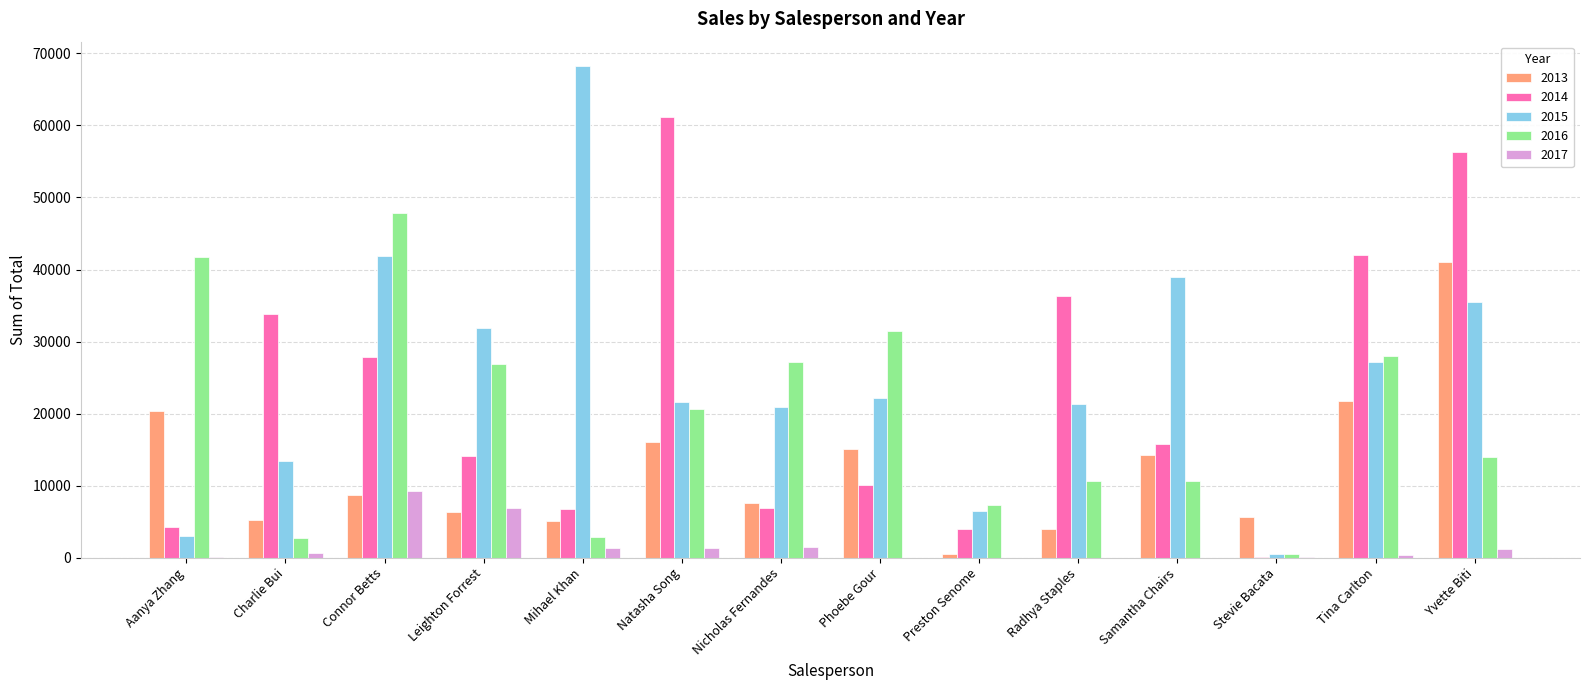

At which category is the sum across all series the highest?

Yvette Biti